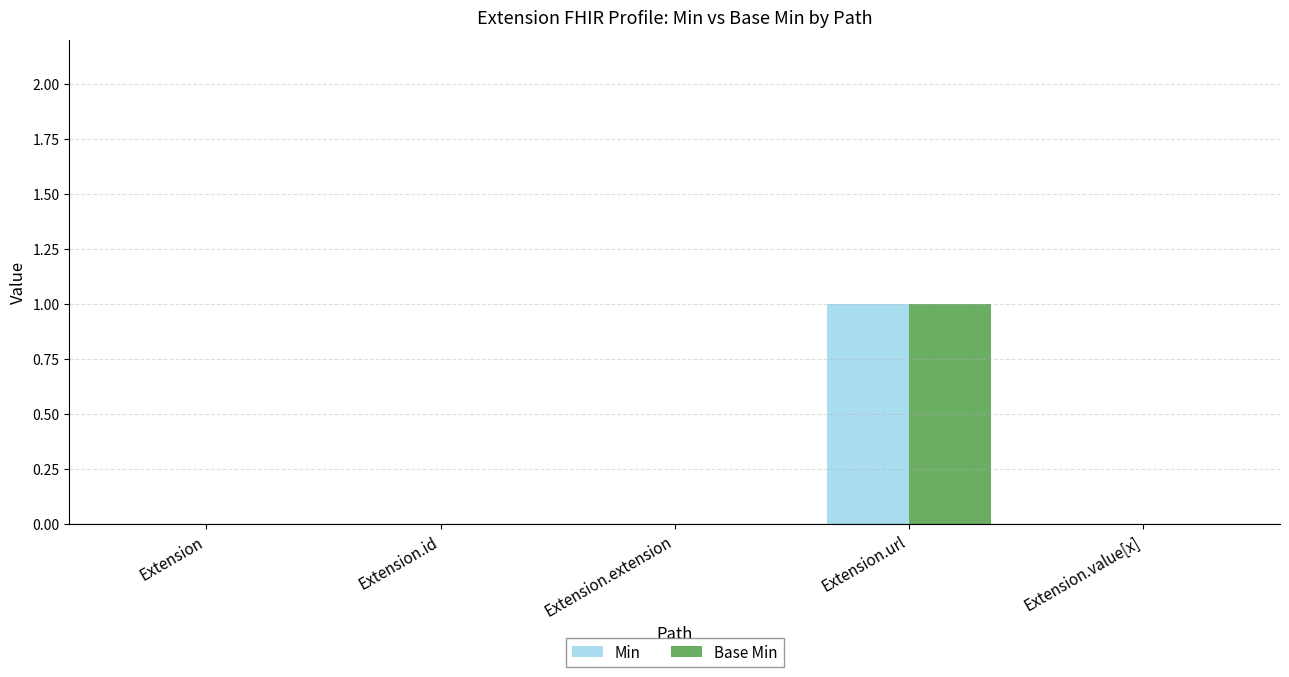

Count the number of categories in the chart.

5